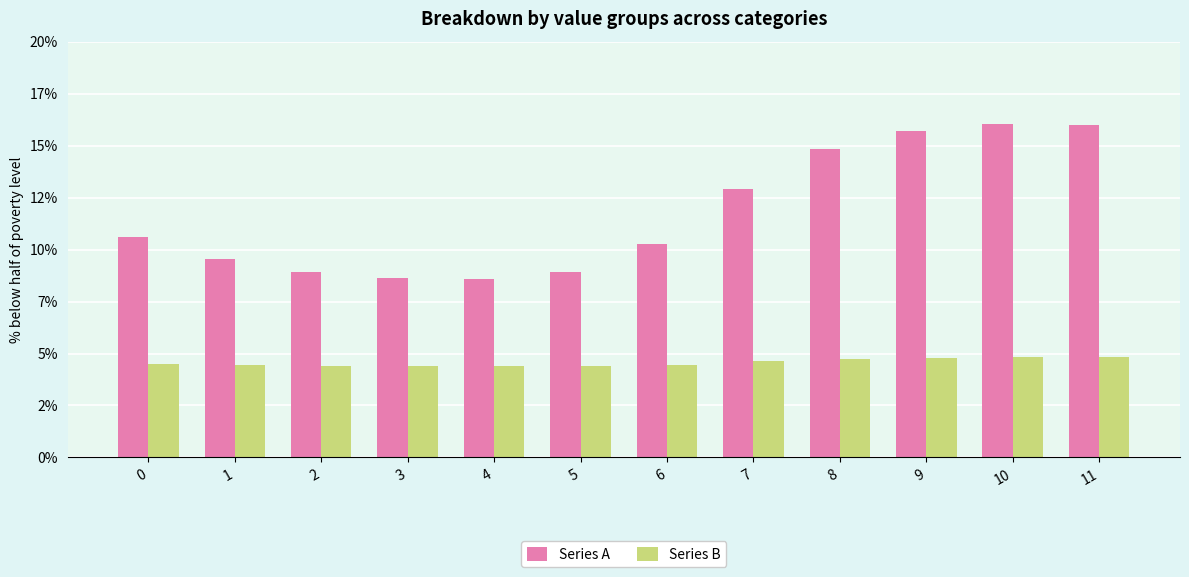

What is the value of the Series B bar at the 9th from the left?

0.5